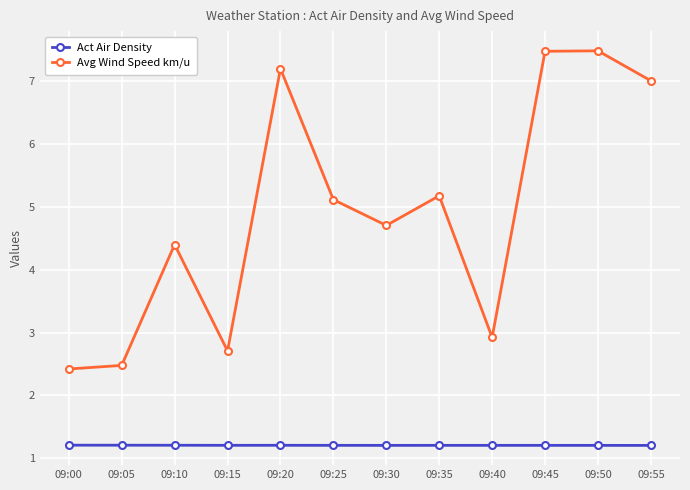

Rank the series by their average value, from lowest to highest.

Act Air Density, Avg Wind Speed km/u